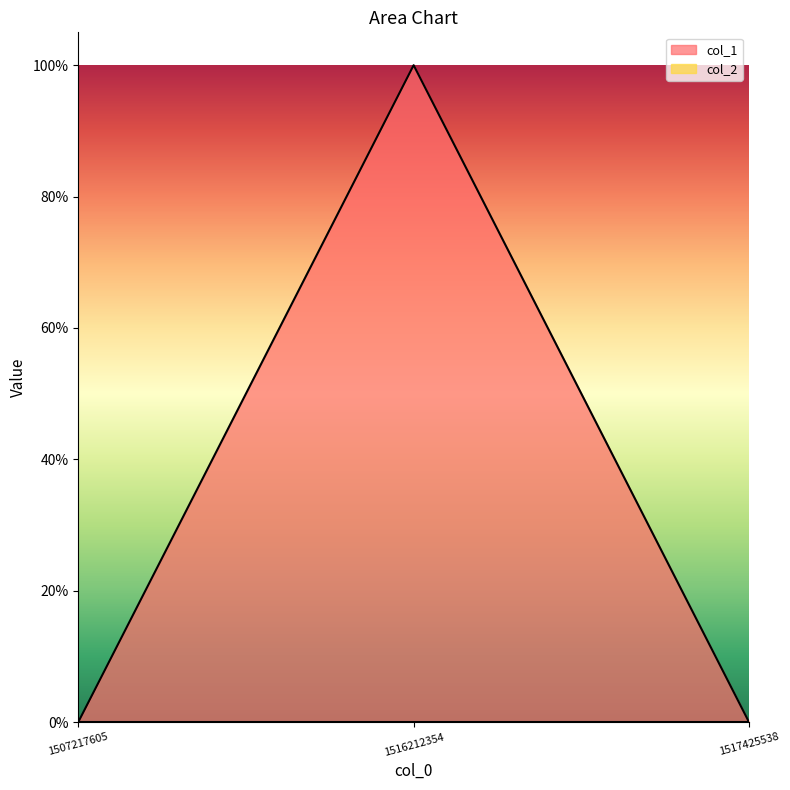

The value at 1516212354 is 1. True or false?

True